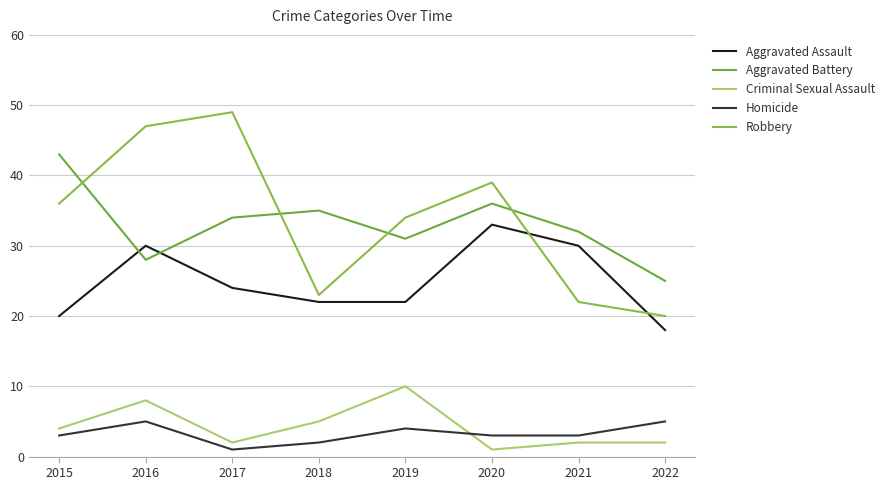

The Aggravated Battery series shows 57 at 2015. True or false?

False